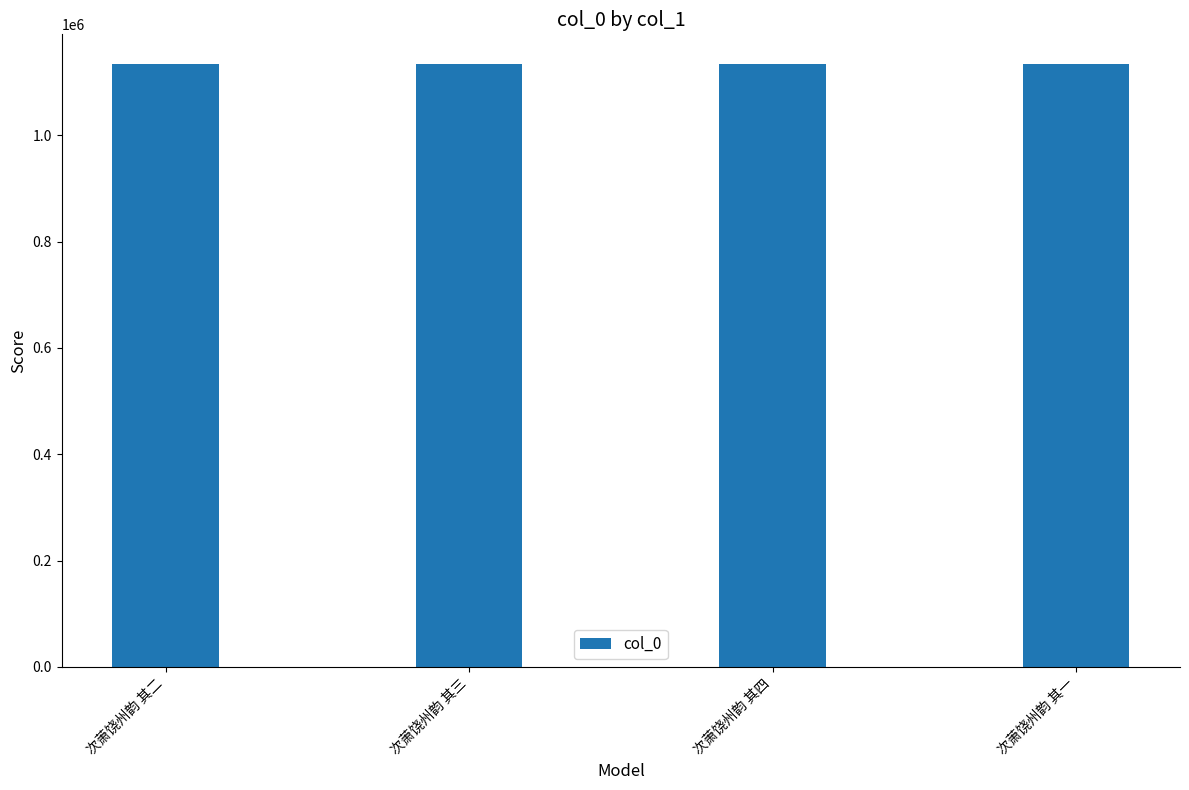

How many values are between 1133103 and 1133105?

3